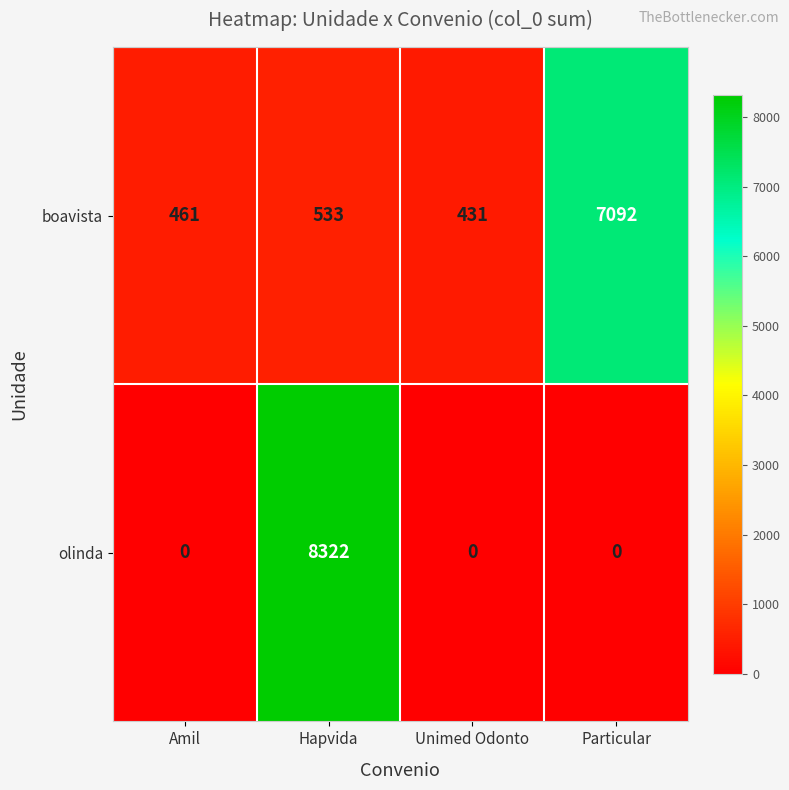

Which series changed the most between Unimed Odonto and Particular?

boavista